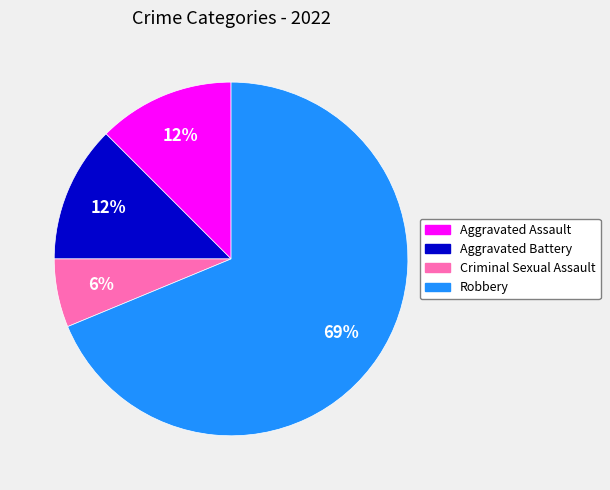

What percentage is the Criminal Sexual Assault slice, to the nearest percent?

6%